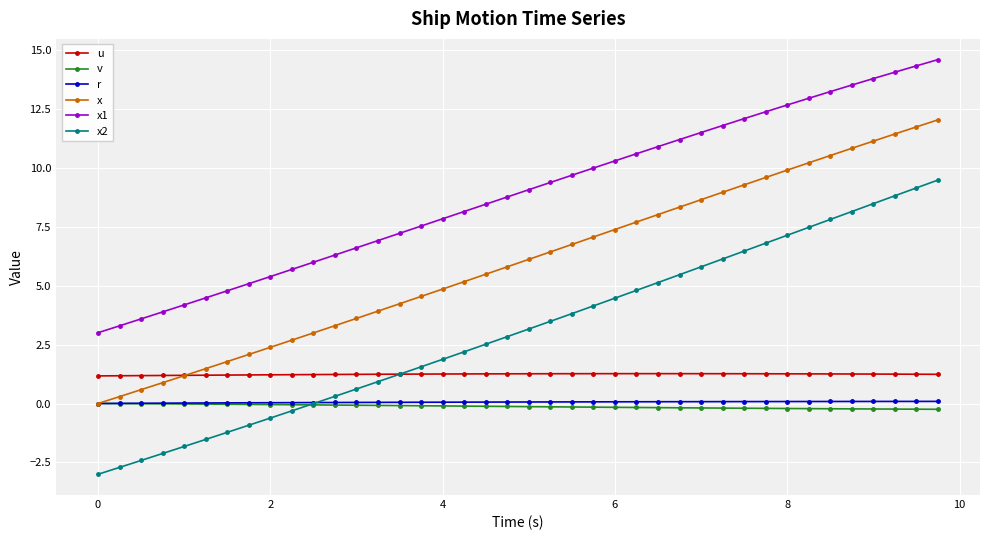

What is the value of the x point at the 24th from the left?

7.1